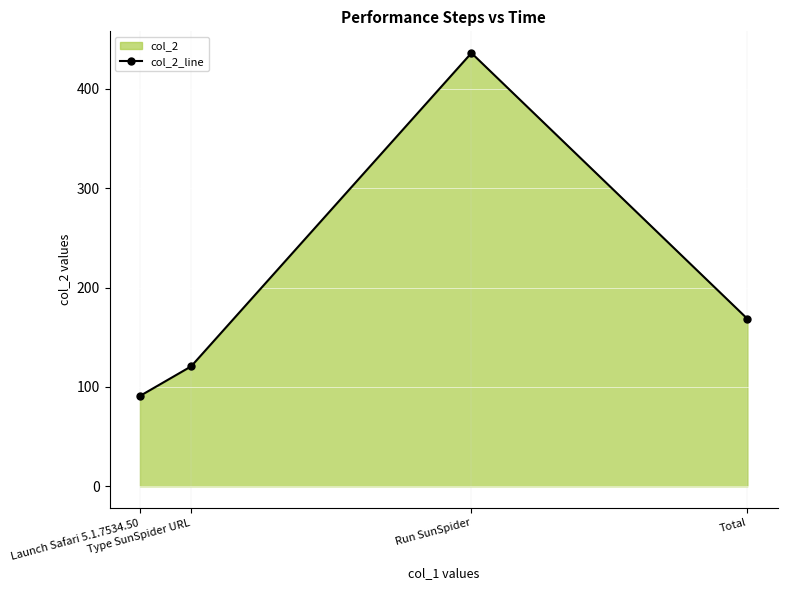

Is it true that the value at Launch Safari 5.1.7534.50 is 90.9?

True